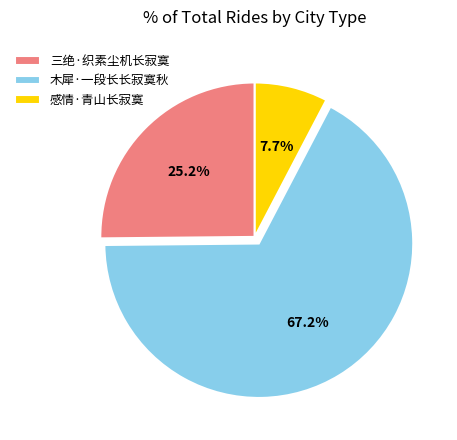

Is there any slice that represents more than half of the pie?

Yes